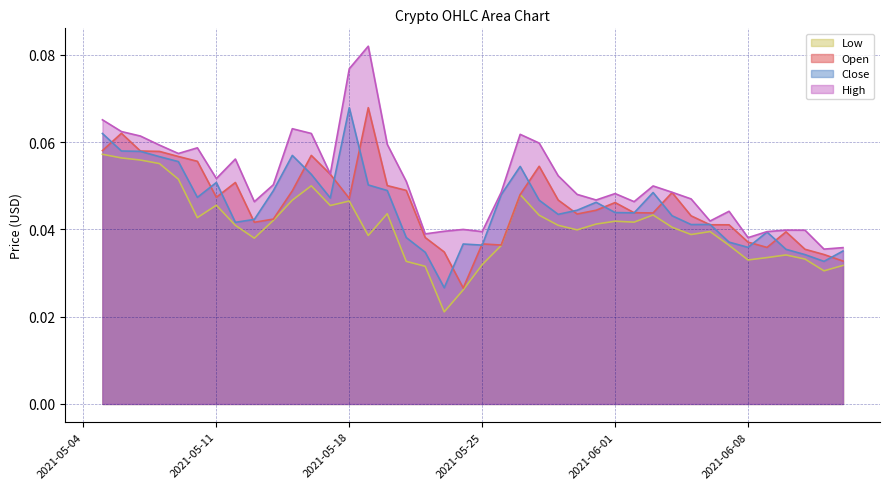

Which series has the largest total across all categories?

High